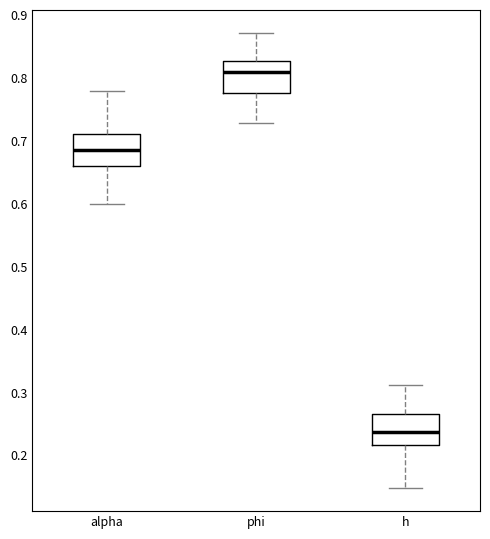

Where does the lower whisker of the box for phi end on the y-axis? The values are not printed on the chart, so give them approximately, as read against the axis.

0.73